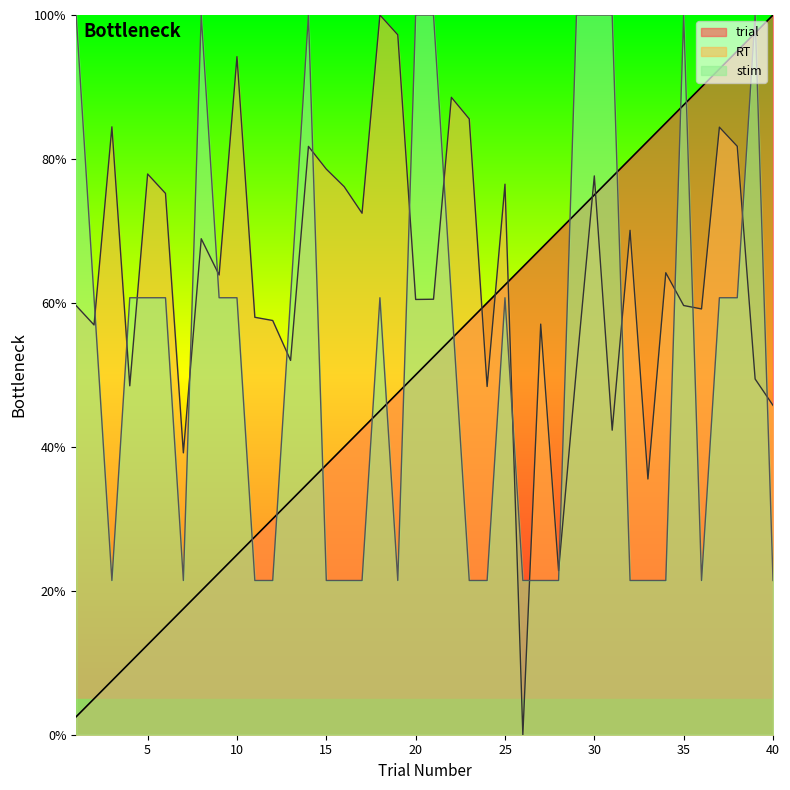

Where is the first local maximum for RT?

3